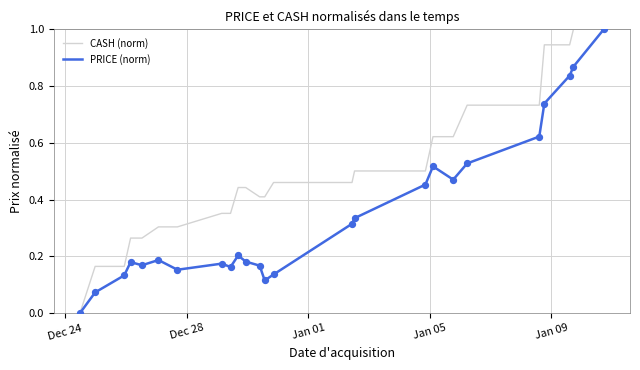

Which series has the largest total across all categories?

CASH (norm)